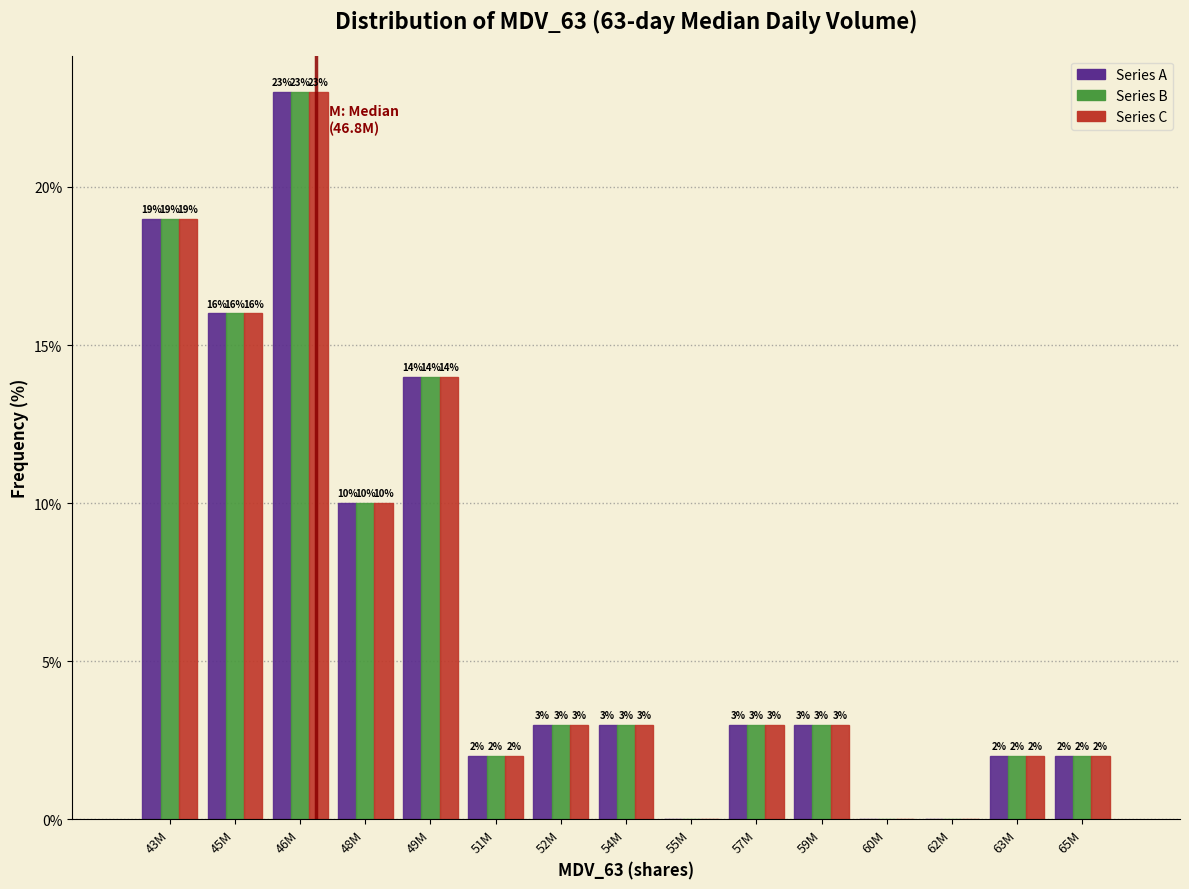

At which category is the sum across all series the highest?

46M